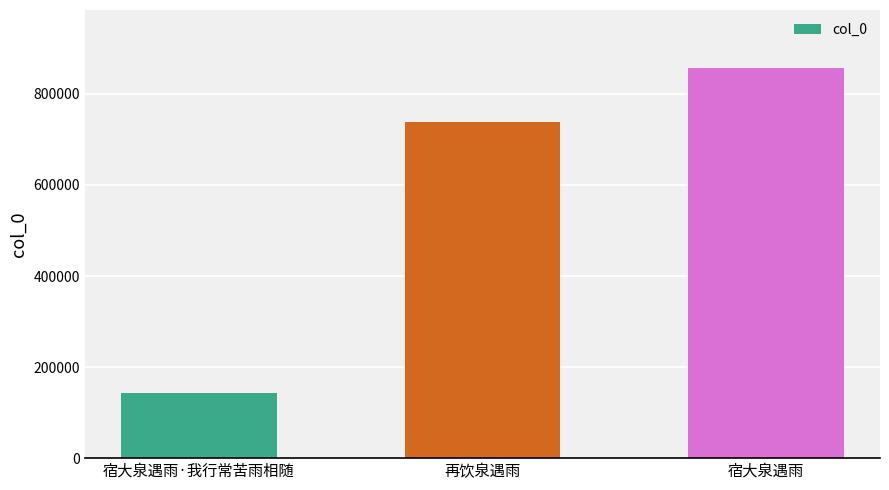

Reading left to right, transcribe all the data shown in this chart.

142315	738240	855839